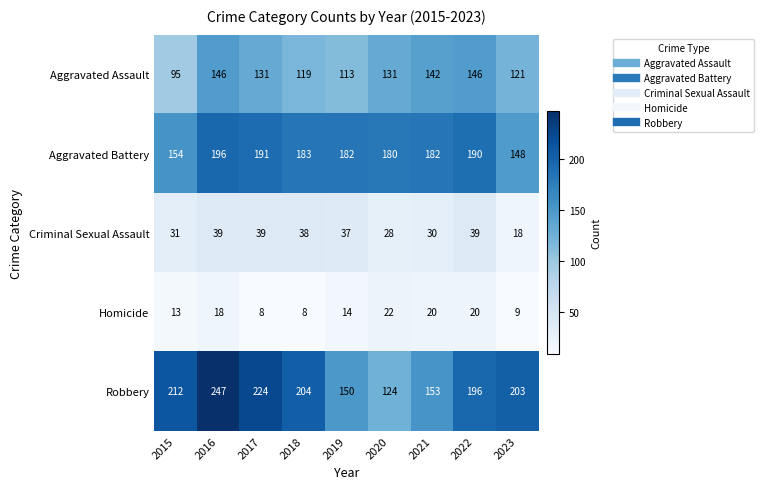

What is the greatest value displayed?

247